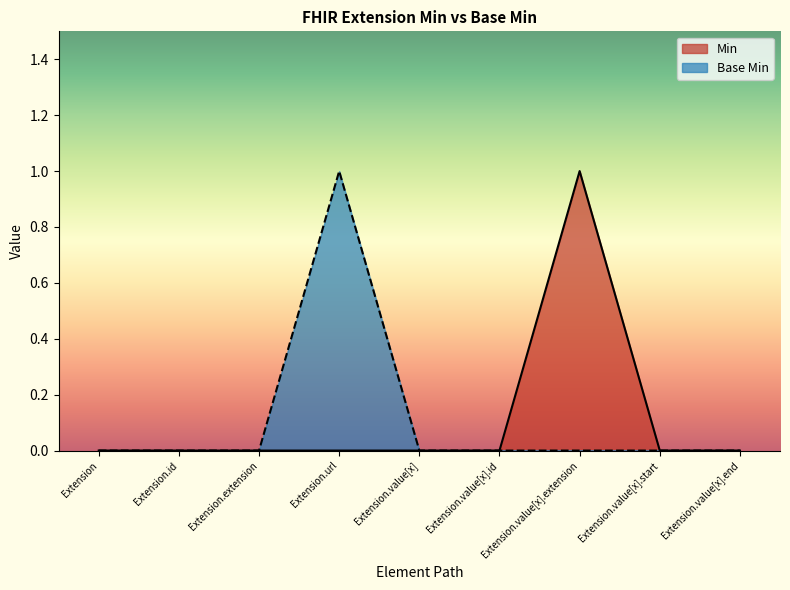

Is it true that Min equals 0 at Extension.value[x]?

True